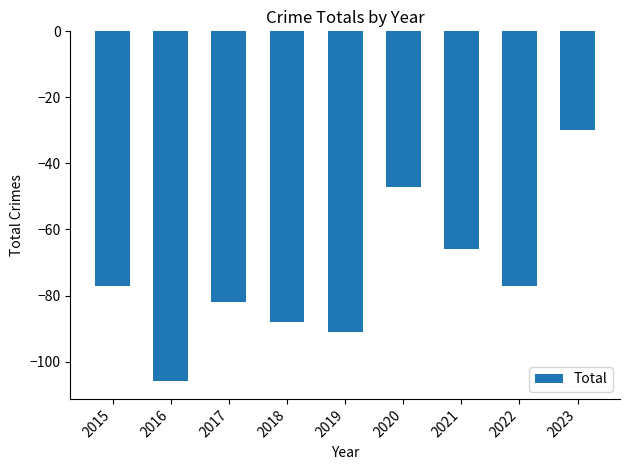

Is it true that the value at 2020 is -47?

True